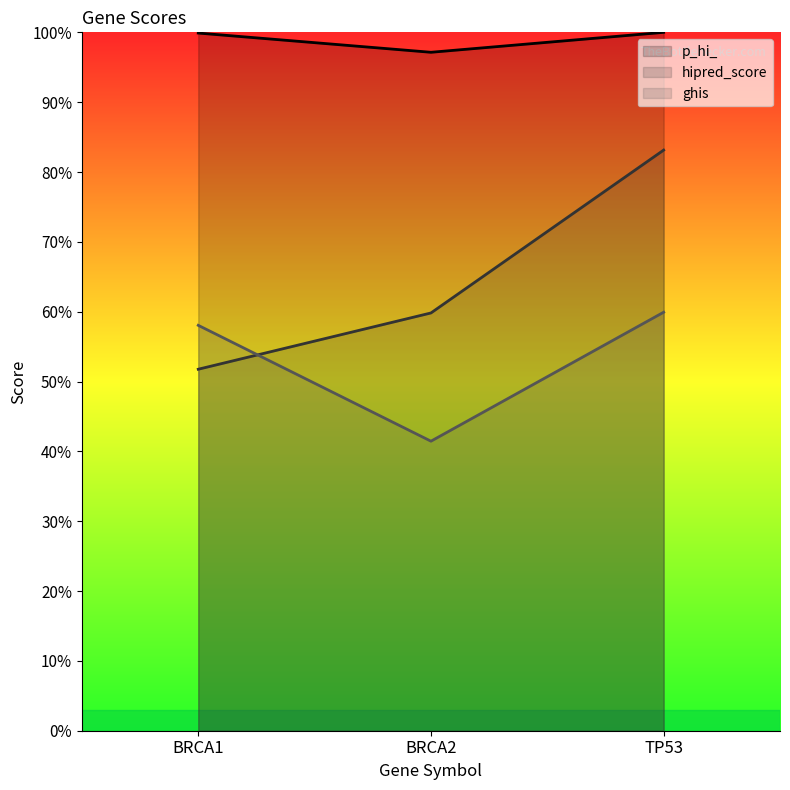

Reading left to right, list all the values displayed in this chart.

p_hi_: 1.0	1.0	1.0
hipred_score: 0.5	0.6	0.8
ghis: 0.6	0.4	0.6